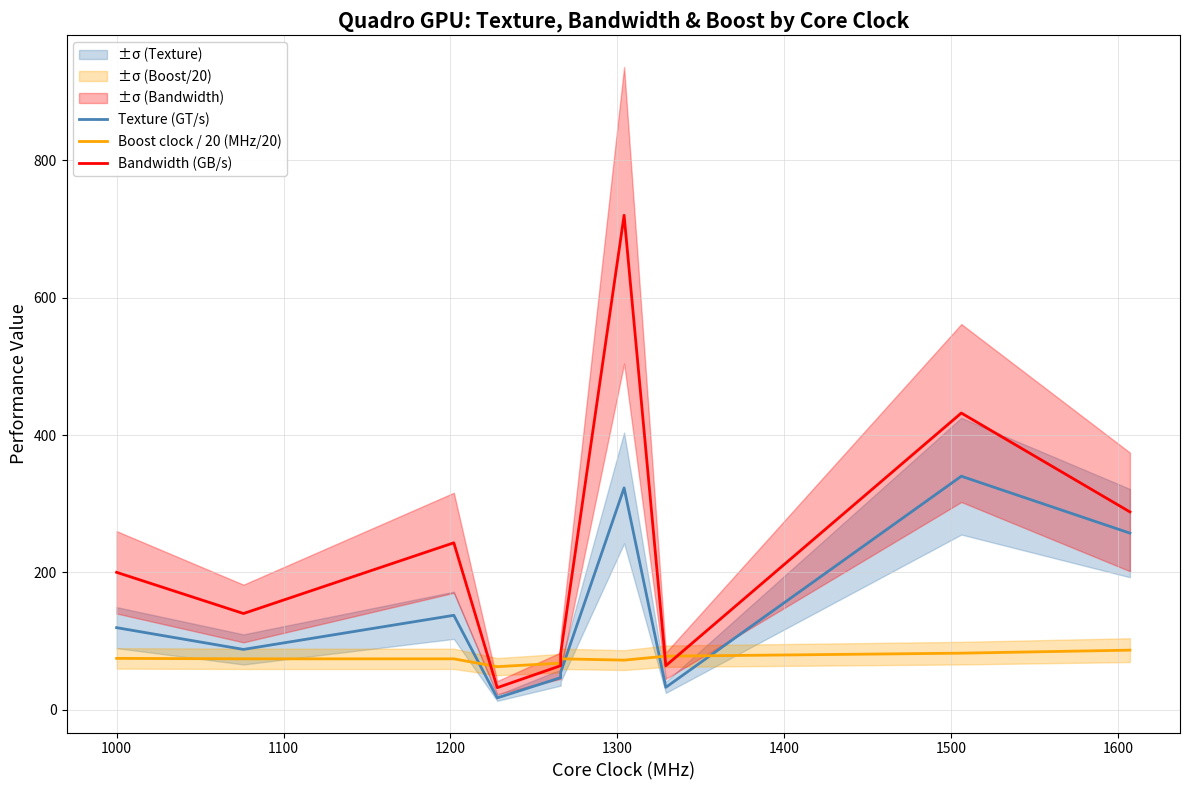

List the series in order of their overall mean, highest first.

Bandwidth (GB/s), Texture (GT/s), Boost clock / 20 (MHz/20)